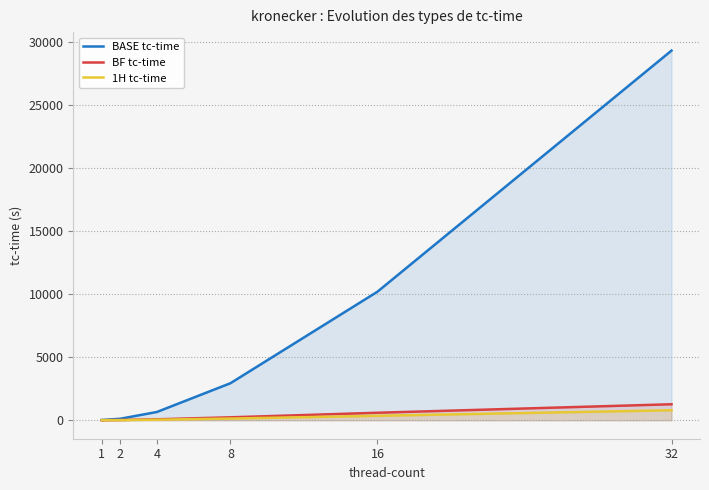

Which category has the highest value in the BF tc-time series?

32